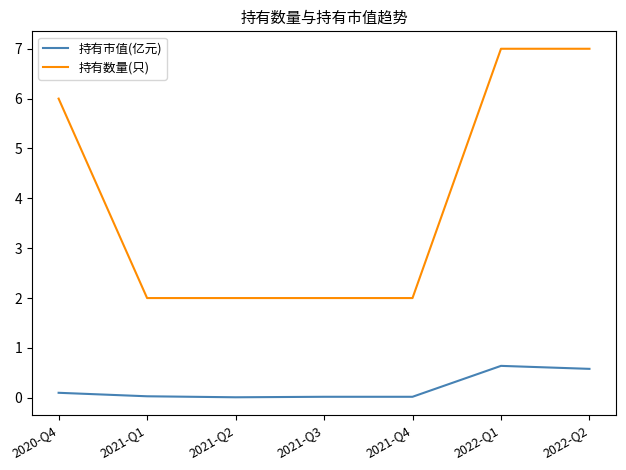

How many lines are shown in the chart?

2